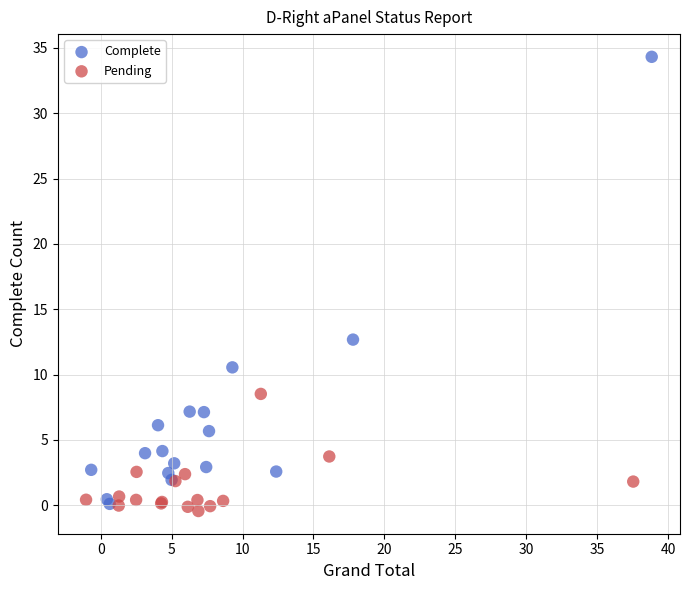

Which series has the widest spread of Y values?

Complete